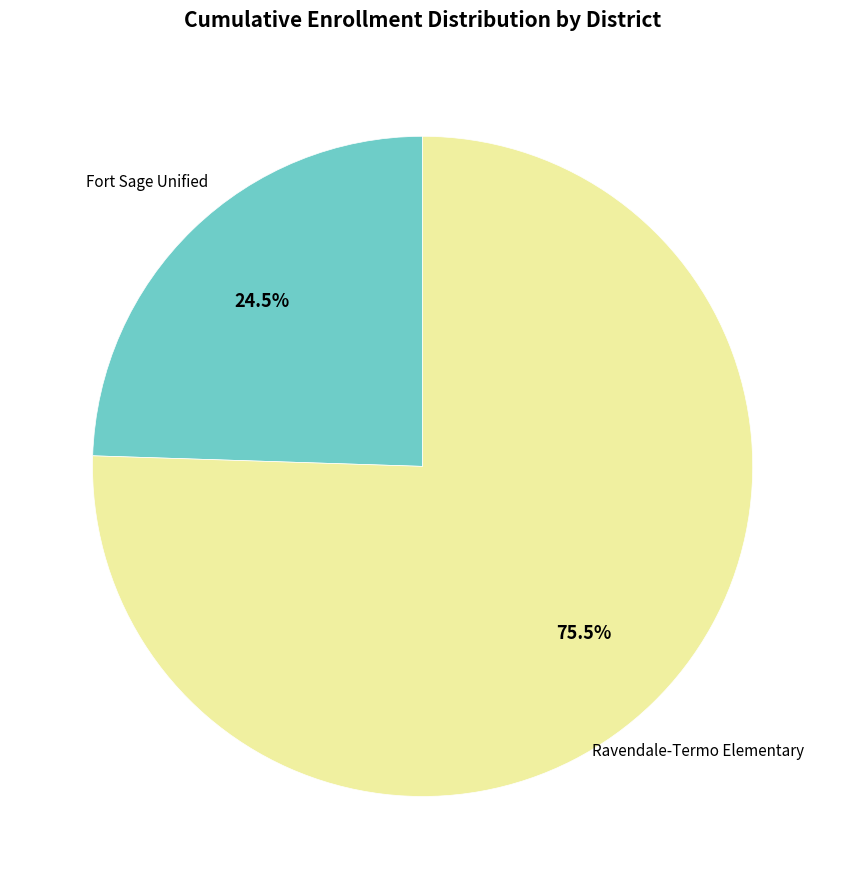

Is there a majority slice in this chart?

Yes